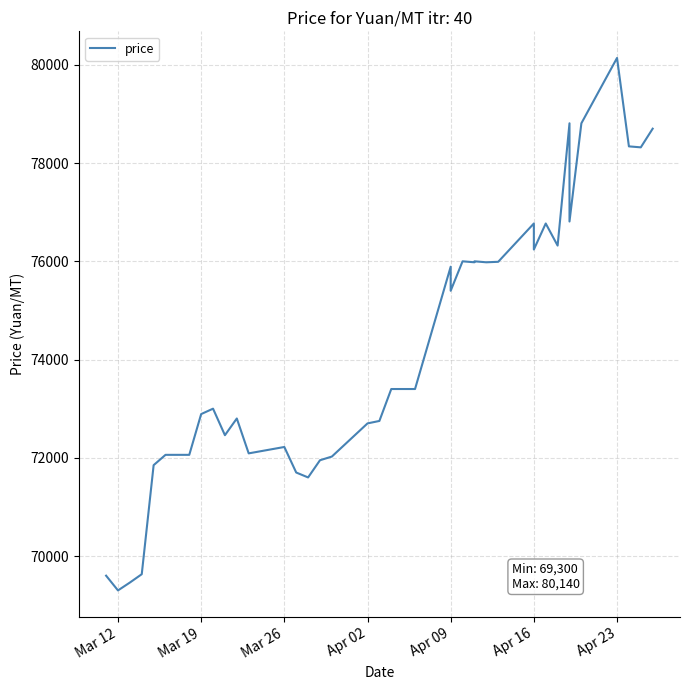

What is the average value?

74240